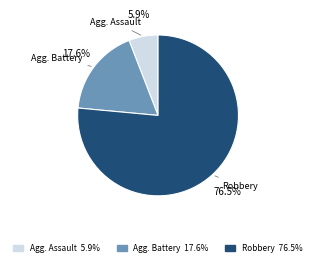

Is there any slice that represents more than half of the pie?

Yes